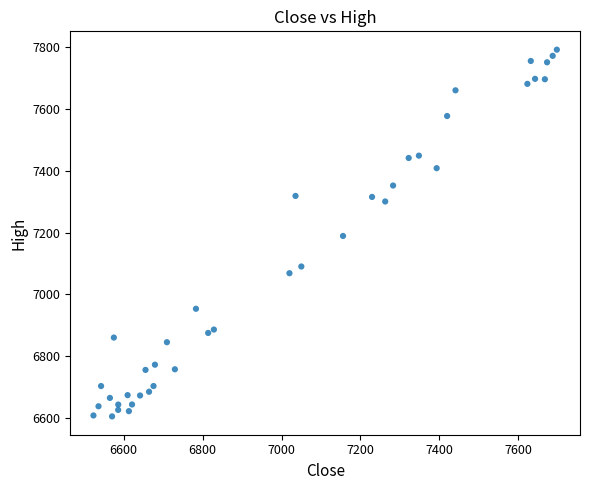

What is the range of X values (max minus min)?

1173.9